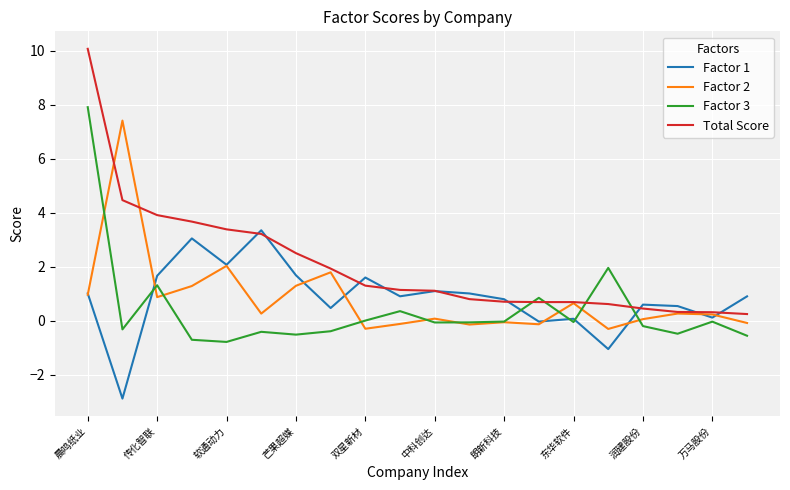

What is the difference between the maximum and minimum values in the Factor 3 series?

8.7